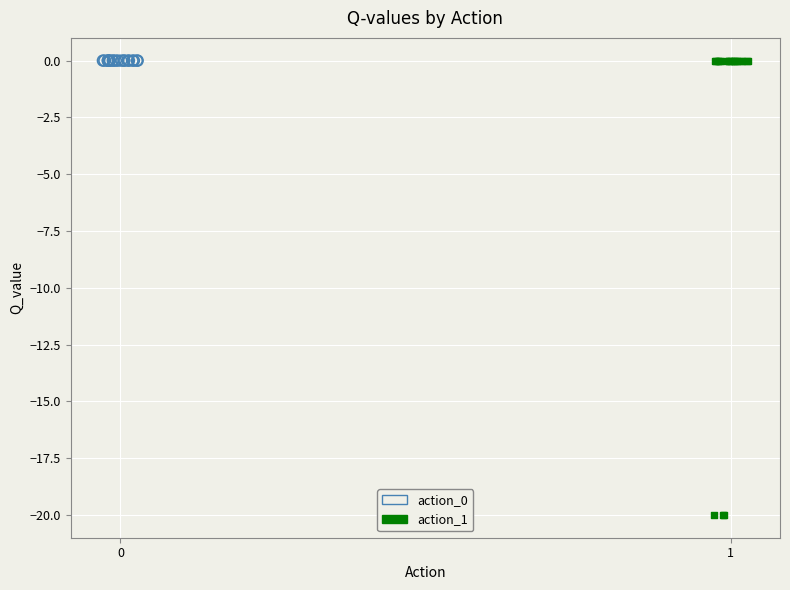

Which series contains the lowest Y value?

action_1